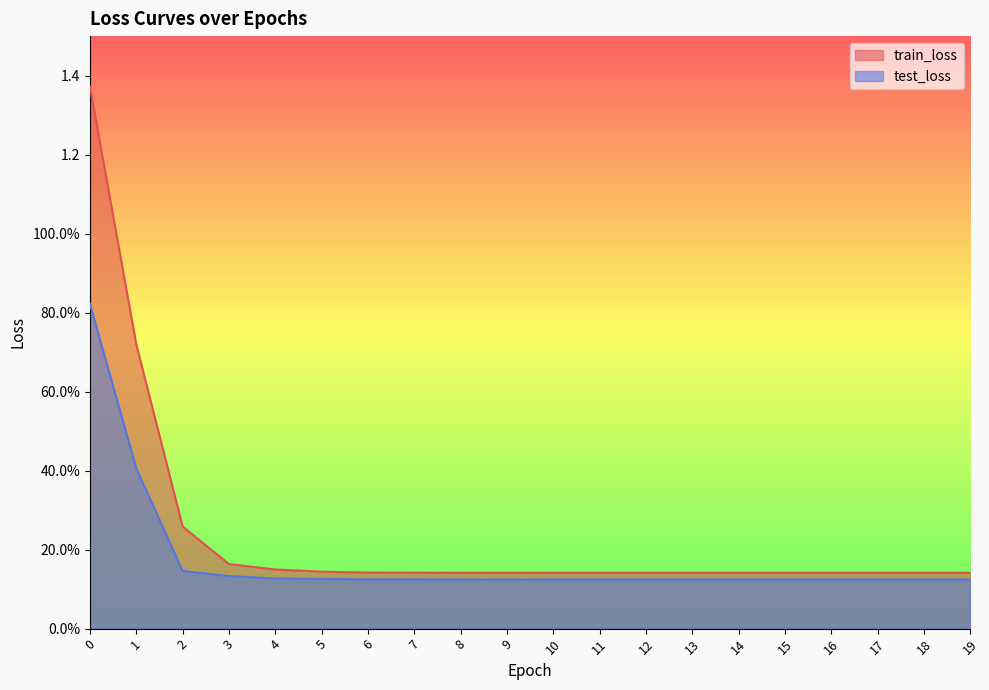

The train_loss series shows 0.1 at 19. True or false?

True